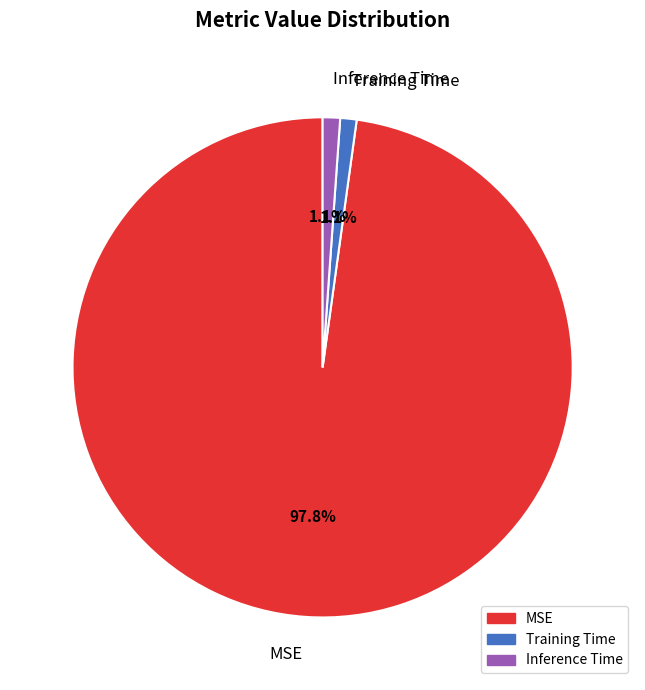

Is the sum of Inference Time and MSE greater than half?

Yes